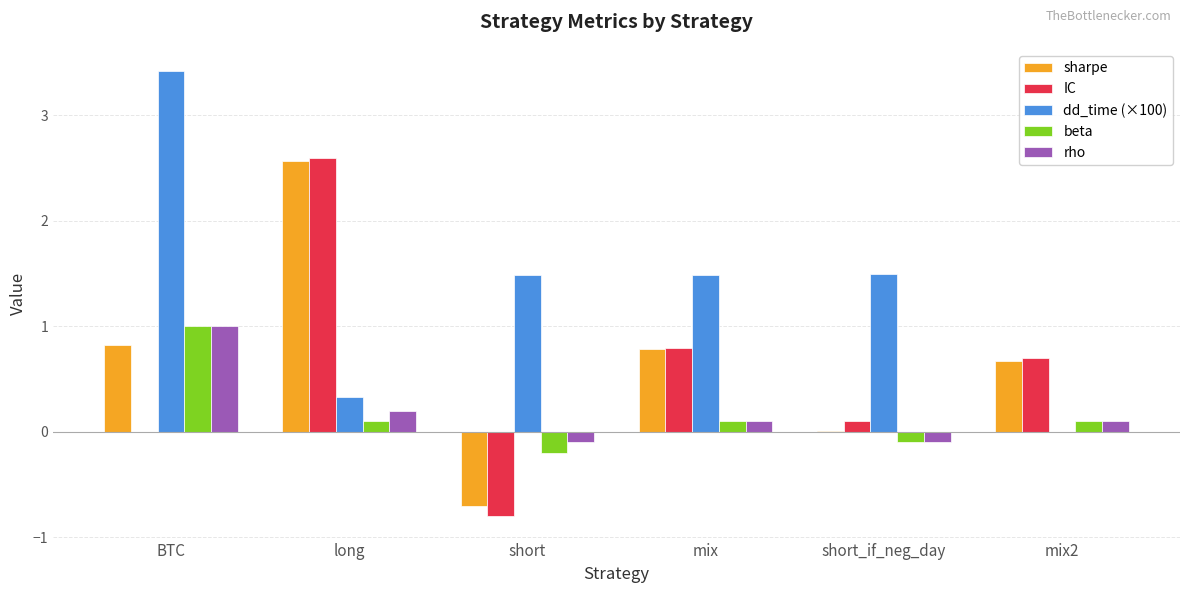

Count the number of categories in the chart.

6